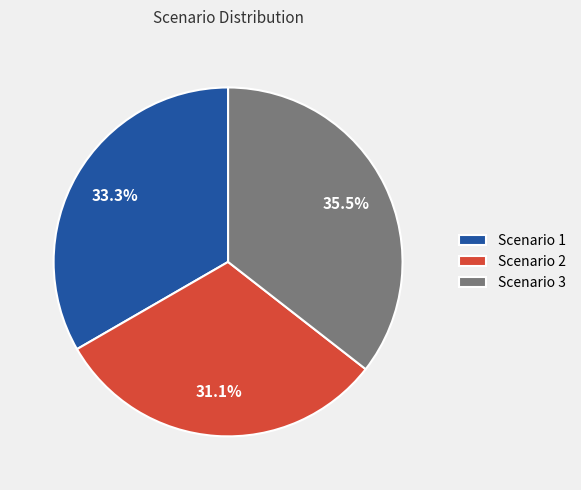

Which has a higher value, Scenario 3 or Scenario 1?

Scenario 3